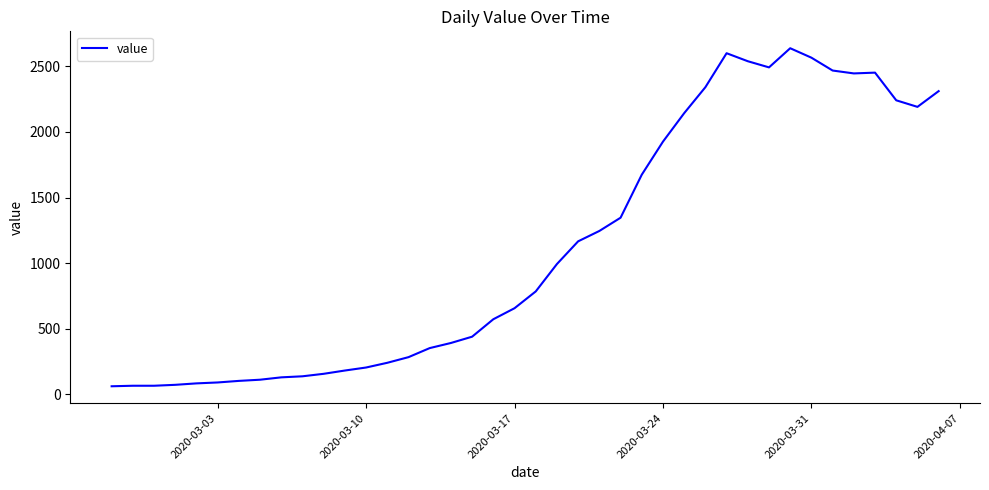

How many distinct data groups are displayed?

1